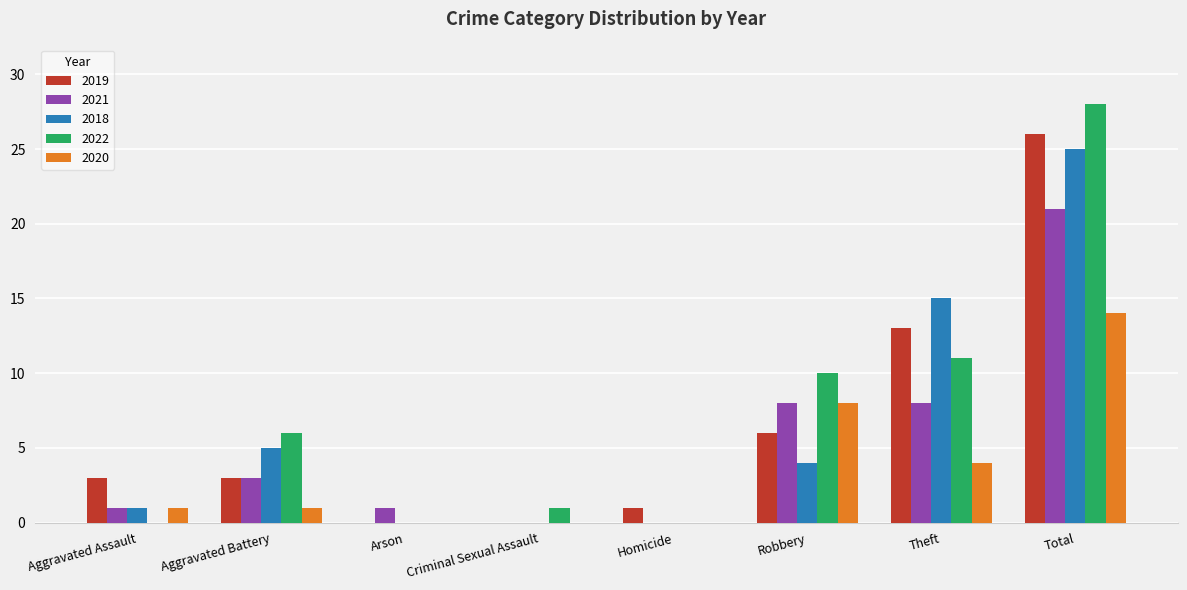

What is the sum of all 2021 values?

42